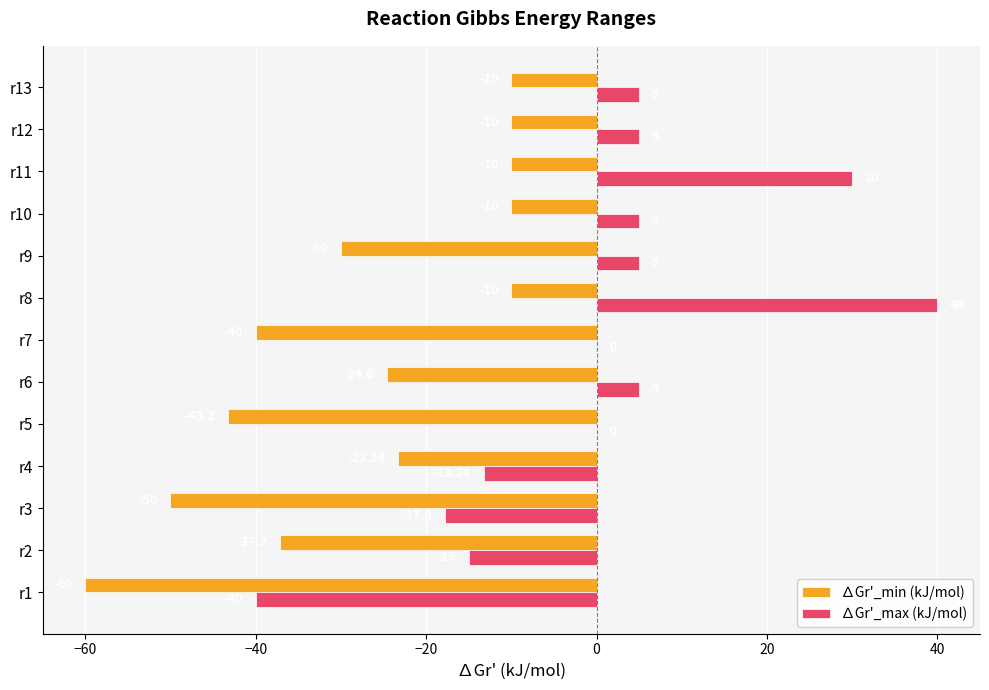

Between r6 and r10, which series saw the biggest shift?

∆Gr'_min (kJ/mol)